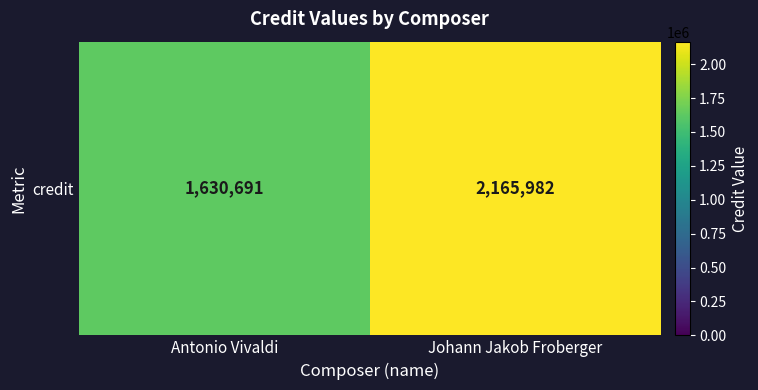

Which category has the lowest value across all series?

Antonio Vivaldi